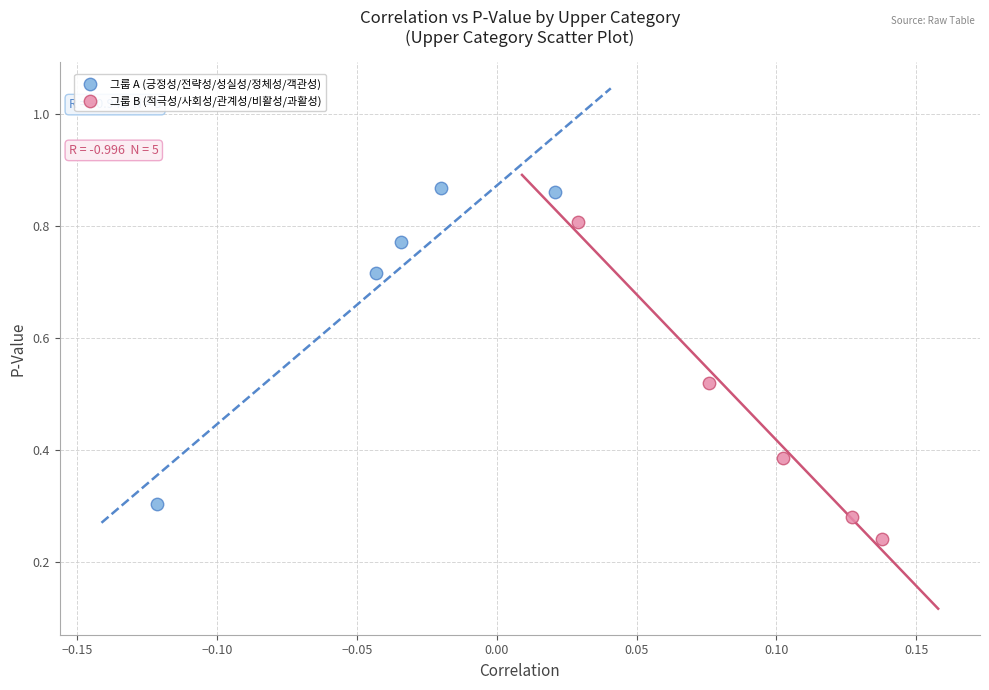

What are all the series names shown in the legend?

그룹 A (긍정성/전략성/성실성/정체성/객관성), 그룹 B (적극성/사회성/관계성/비활성/과활성)